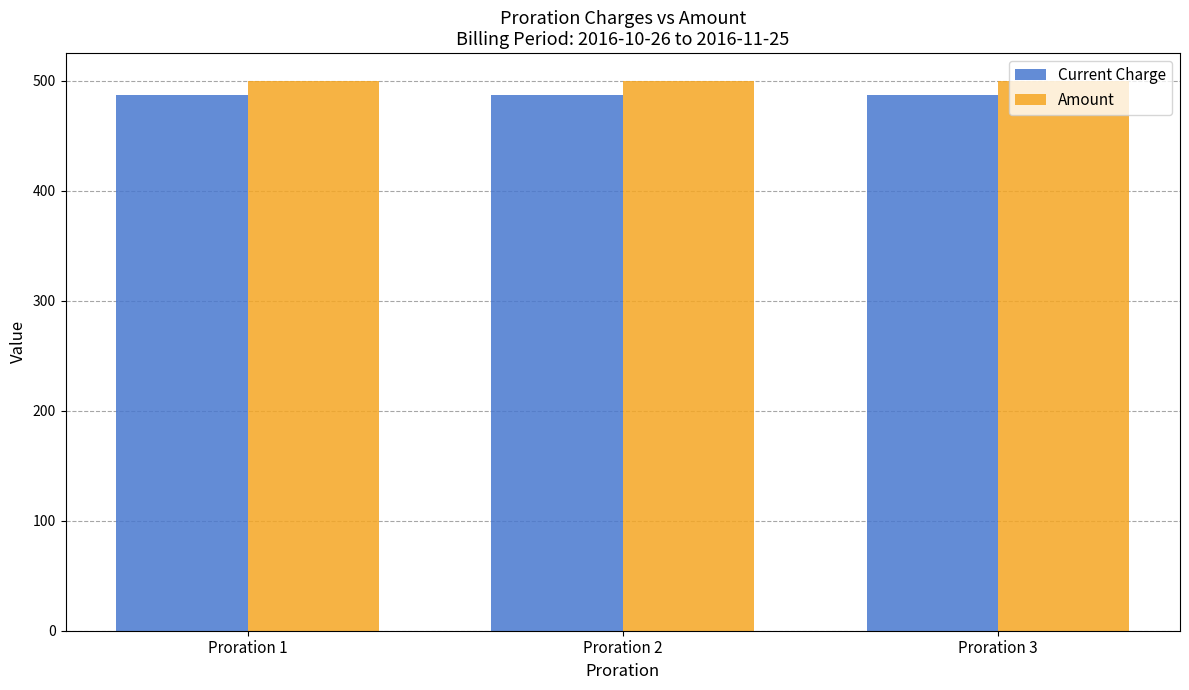

Are the bars grouped side by side (vs. stacked)?

Yes